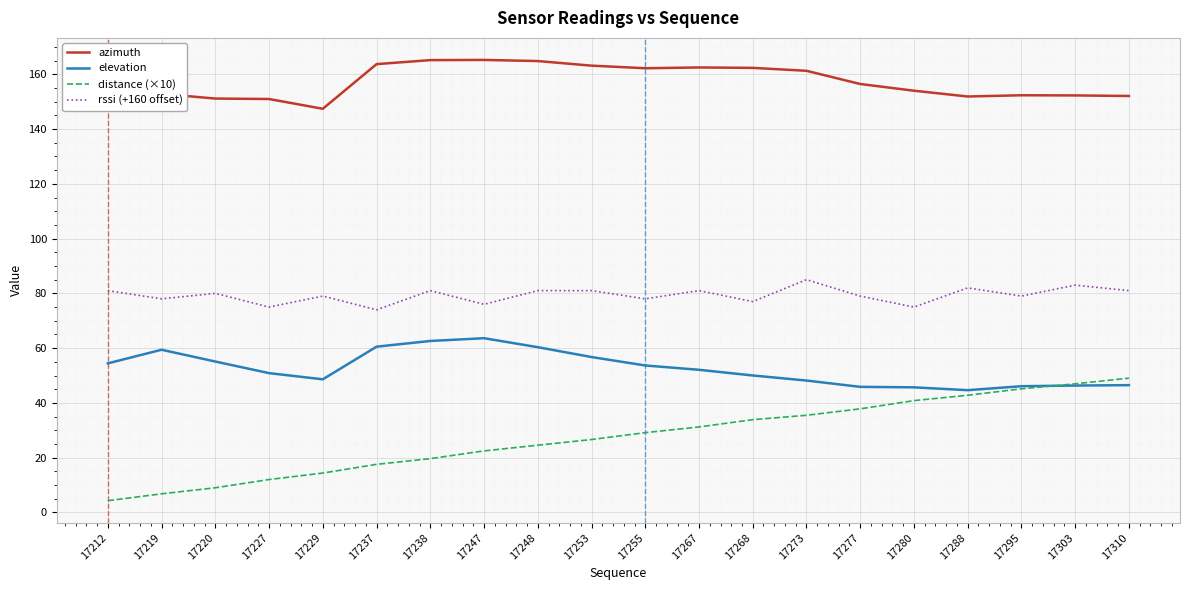

Which series has the largest total across all categories?

azimuth